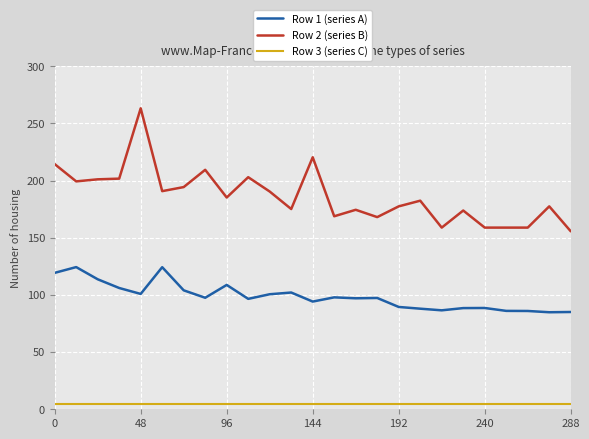

Rank the series by their maximum value, from highest to lowest.

Row 2 (series B), Row 1 (series A), Row 3 (series C)